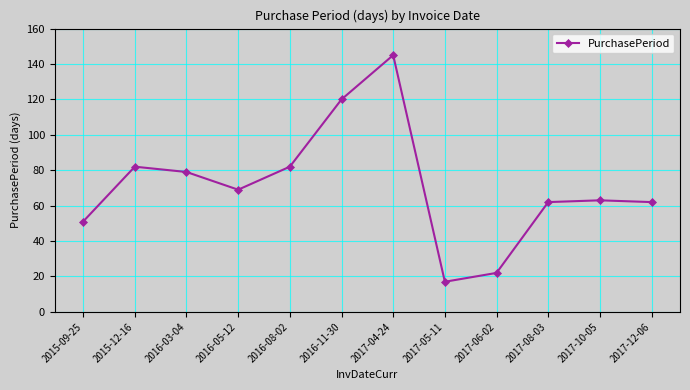

Approximately how many times larger is the value at 2015-12-16 compared to 2017-06-02?

3.7